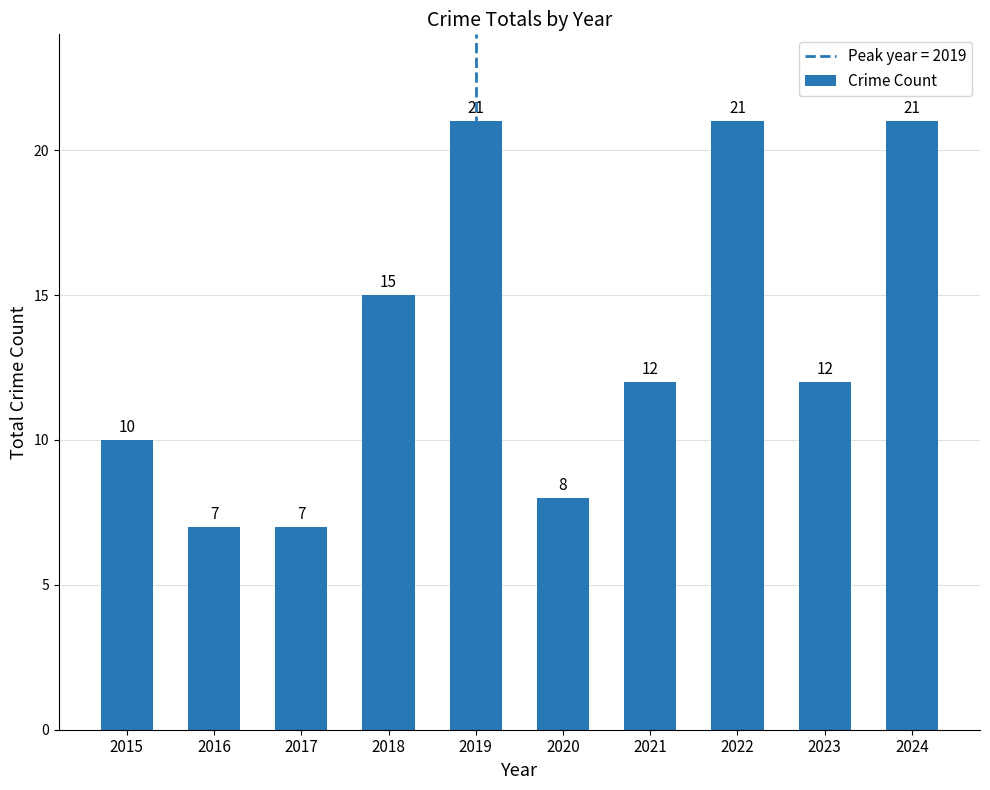

Between 2018 and 2020, which is larger?

2018